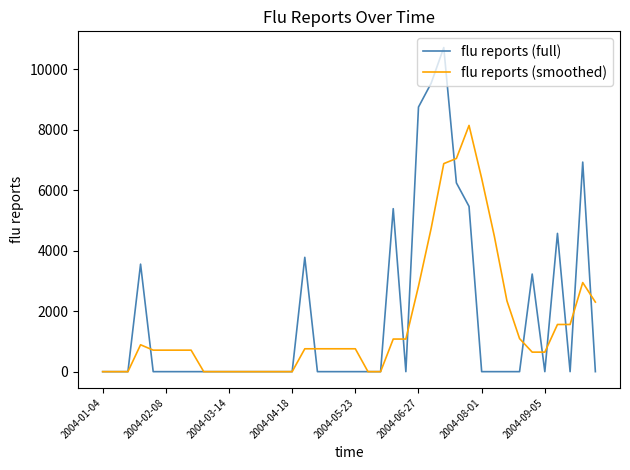

Which series ends up on top after the final intersection of flu reports (smoothed) and flu reports (full)?

flu reports (smoothed)